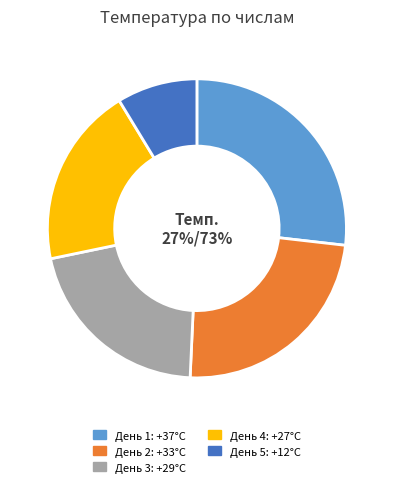

Does any single category account for the majority?

No